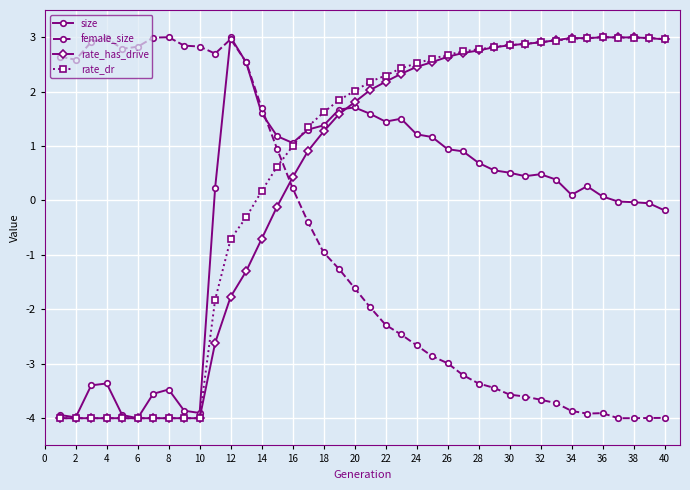

What is the minimum value shown in the chart?

-4.0